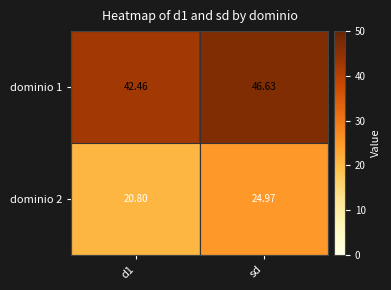

Where does the dominio 2 series first go above 24?

sd